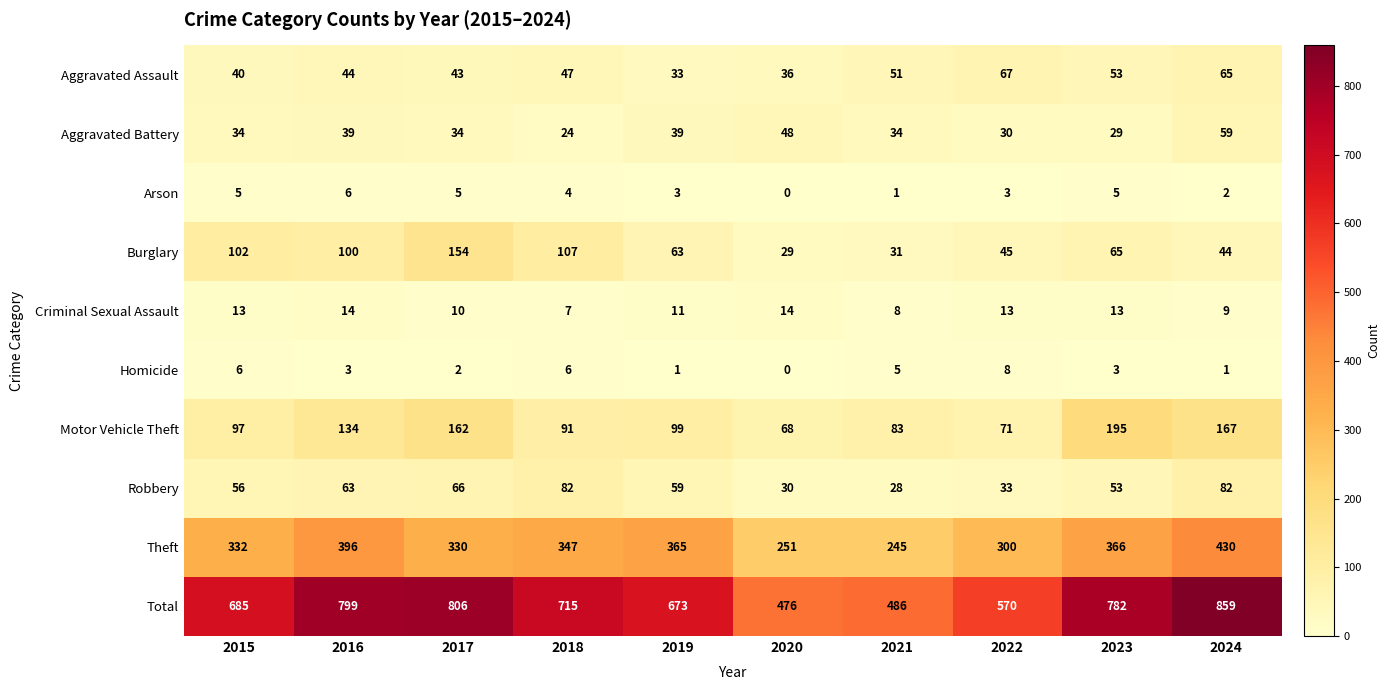

The Burglary series shows 63 at 2019. True or false?

True